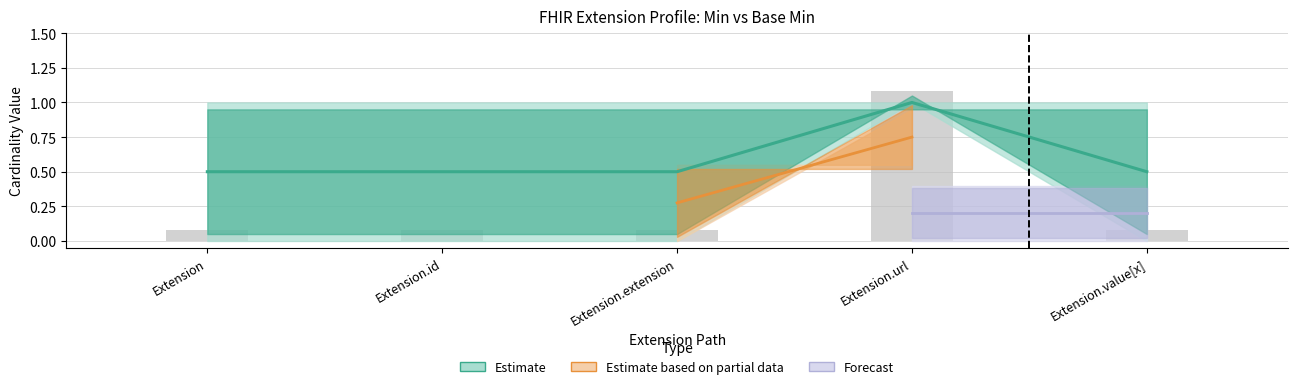

The Base Min series shows 0.1 at Extension.id. True or false?

False